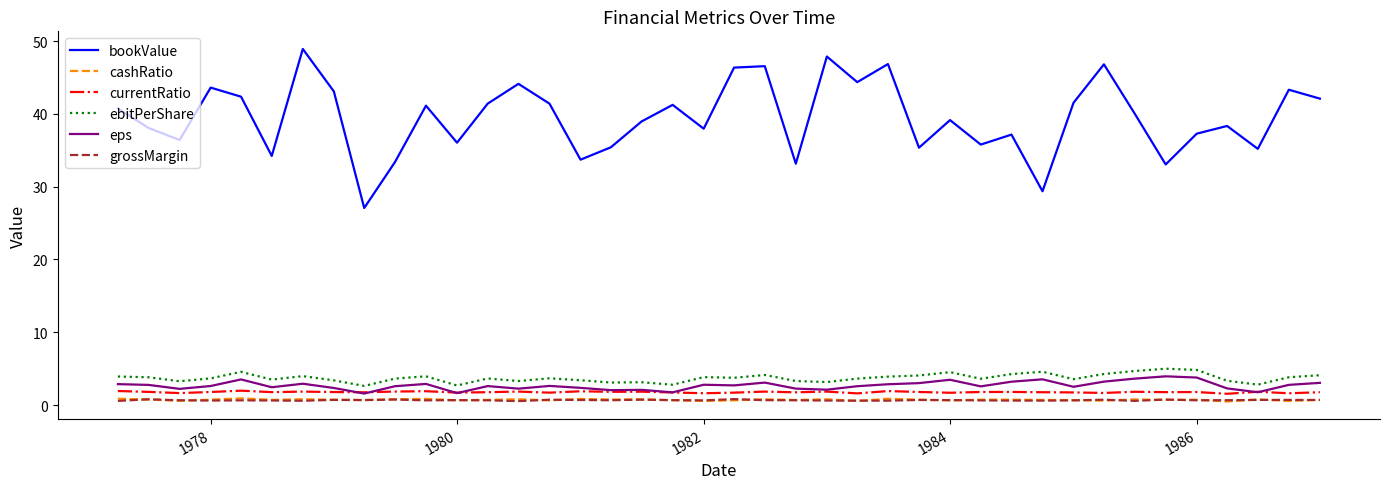

Which series has the largest range (max minus min)?

bookValue